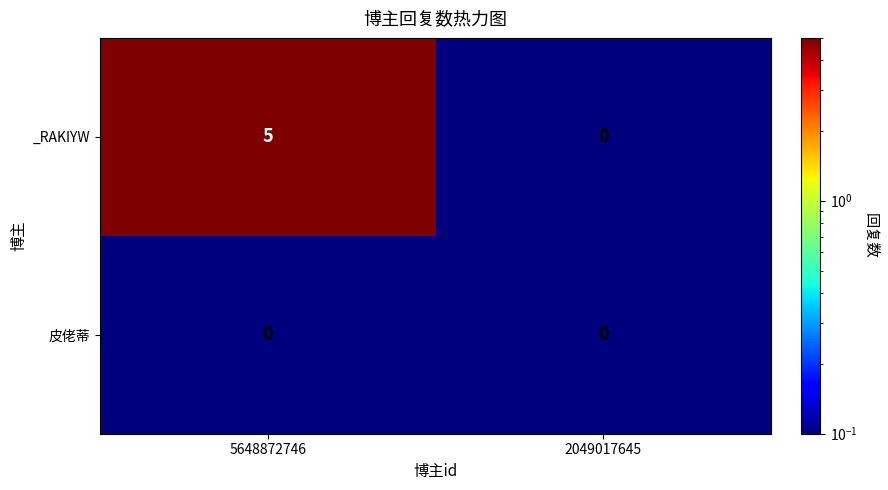

What is the maximum value shown in the chart?

5